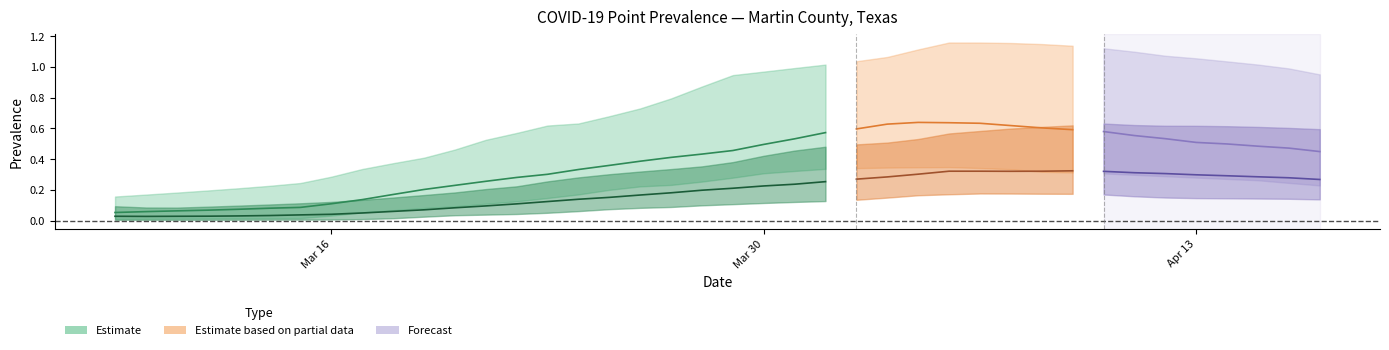

At which label does pointprevalence_975 reach its minimum?

2020-03-09